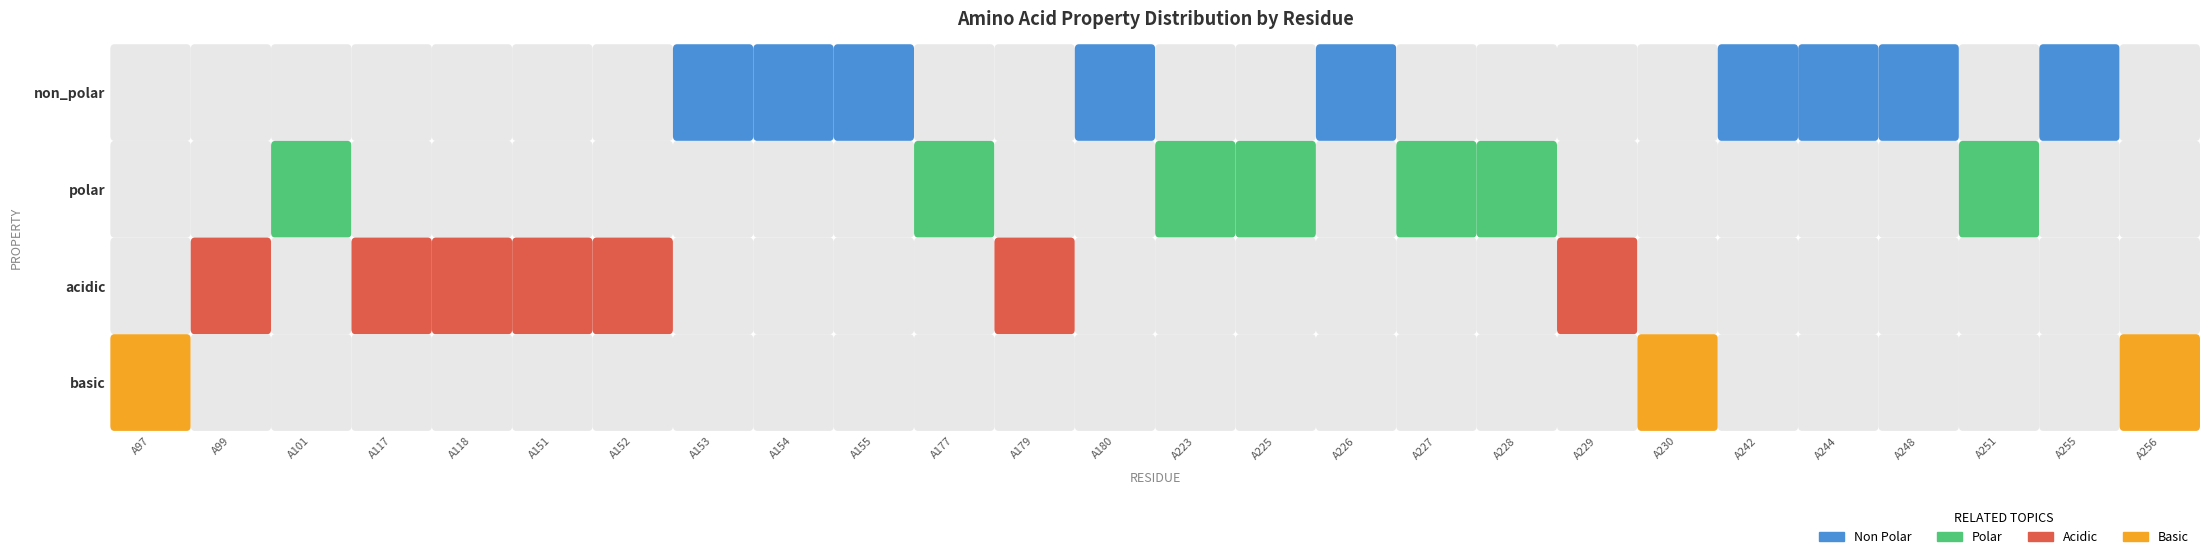

How many data points does each series have?

26